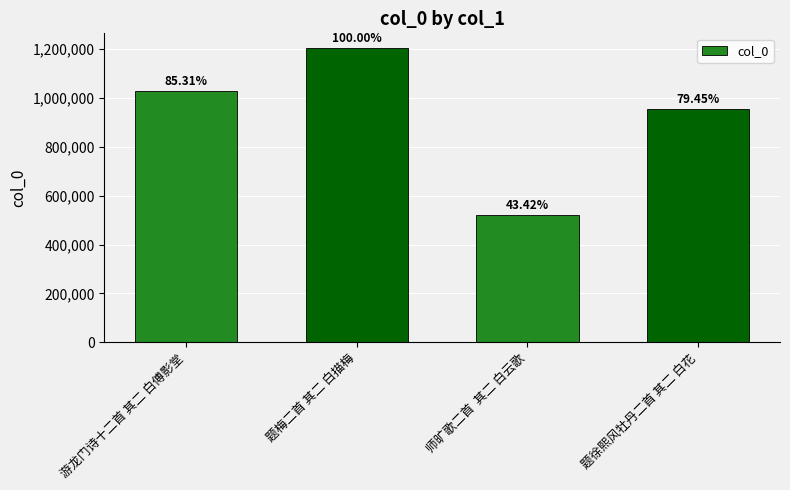

Rank the categories by value from lowest to highest.

师旷歌二首  其二 白云歌, 题徐熙风牡丹二首 其二 白花, 游龙门诗十二首 其二 白傅影堂, 题梅二首 其二 白描梅